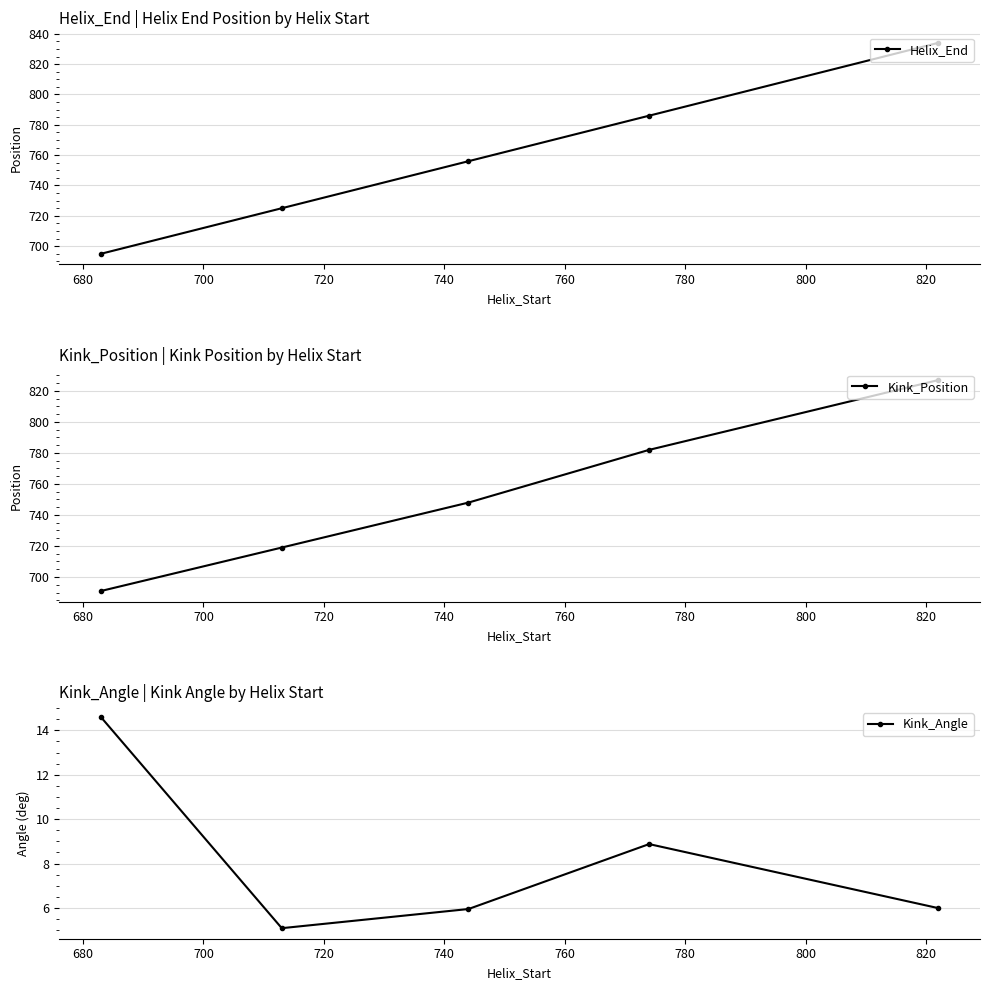

What is the sum of all Kink_Position values?

3767